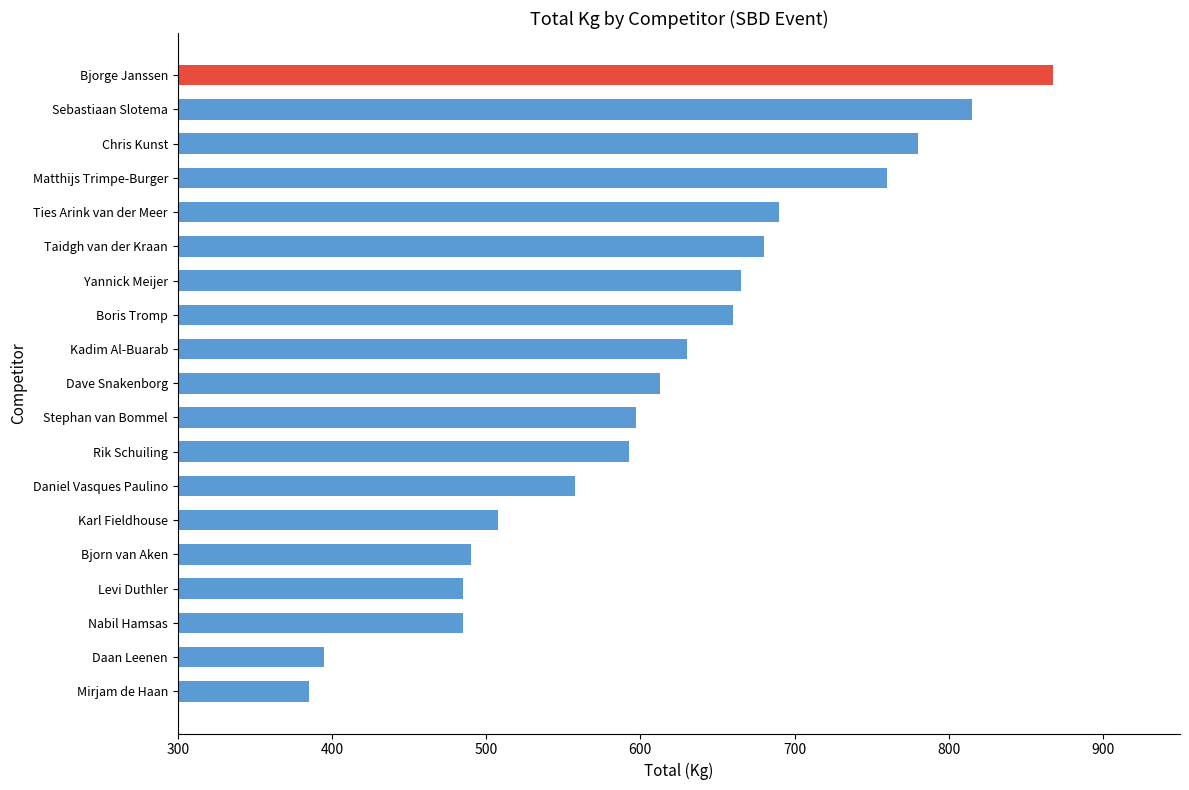

Which has a higher value, Sebastiaan Slotema or Nabil Hamsas?

Sebastiaan Slotema